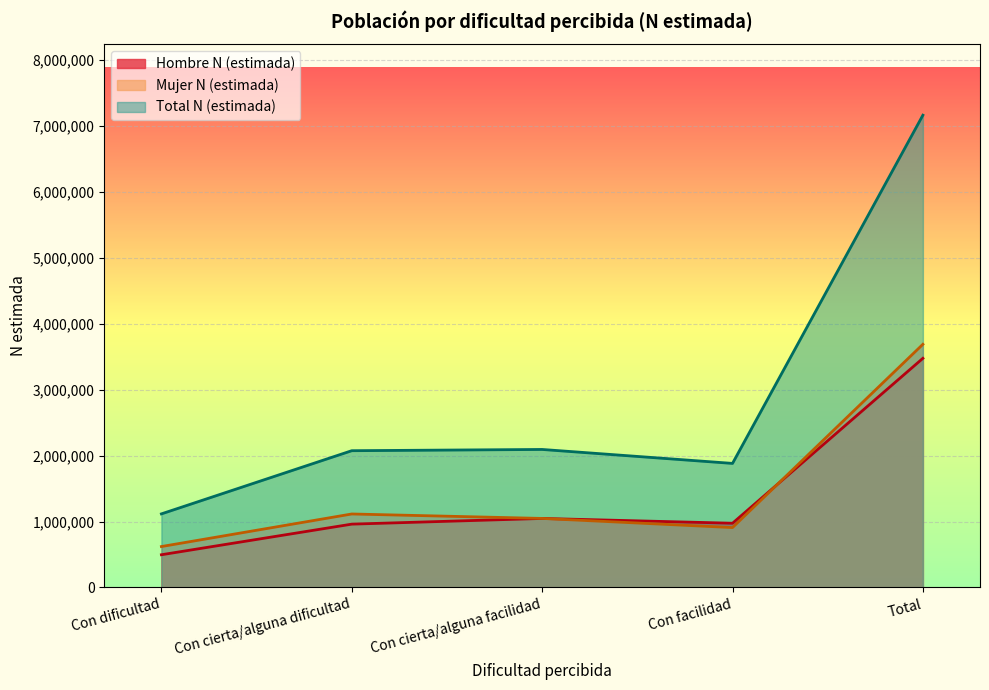

What is the greatest value displayed?

7164985